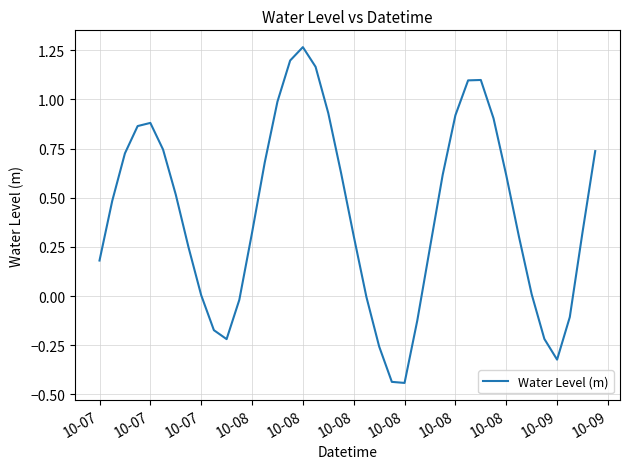

Does the chart display data point markers on the line(s)?

No